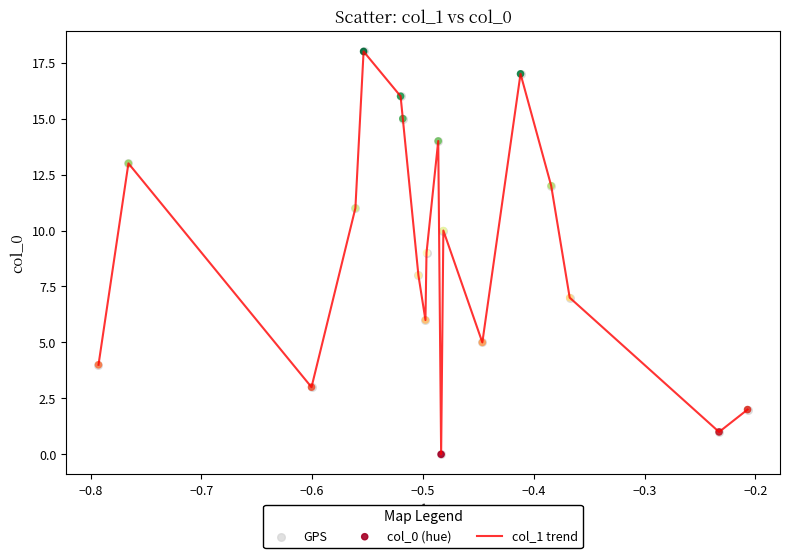

How many lines are shown in the chart?

1